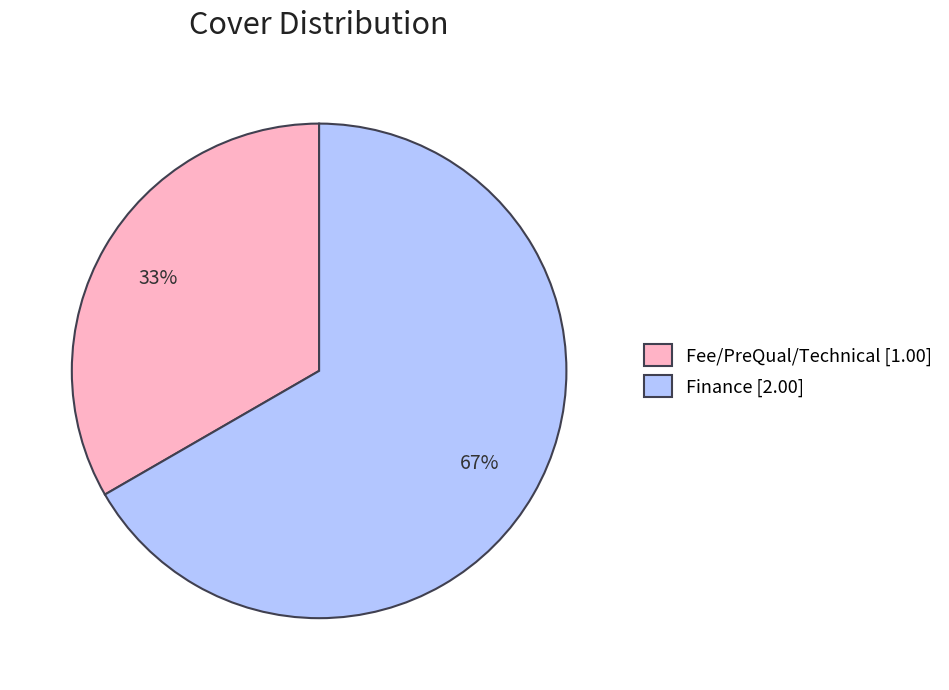

To the nearest percent, what percentage of the pie is Fee/PreQual/Technical [1.00]?

33%